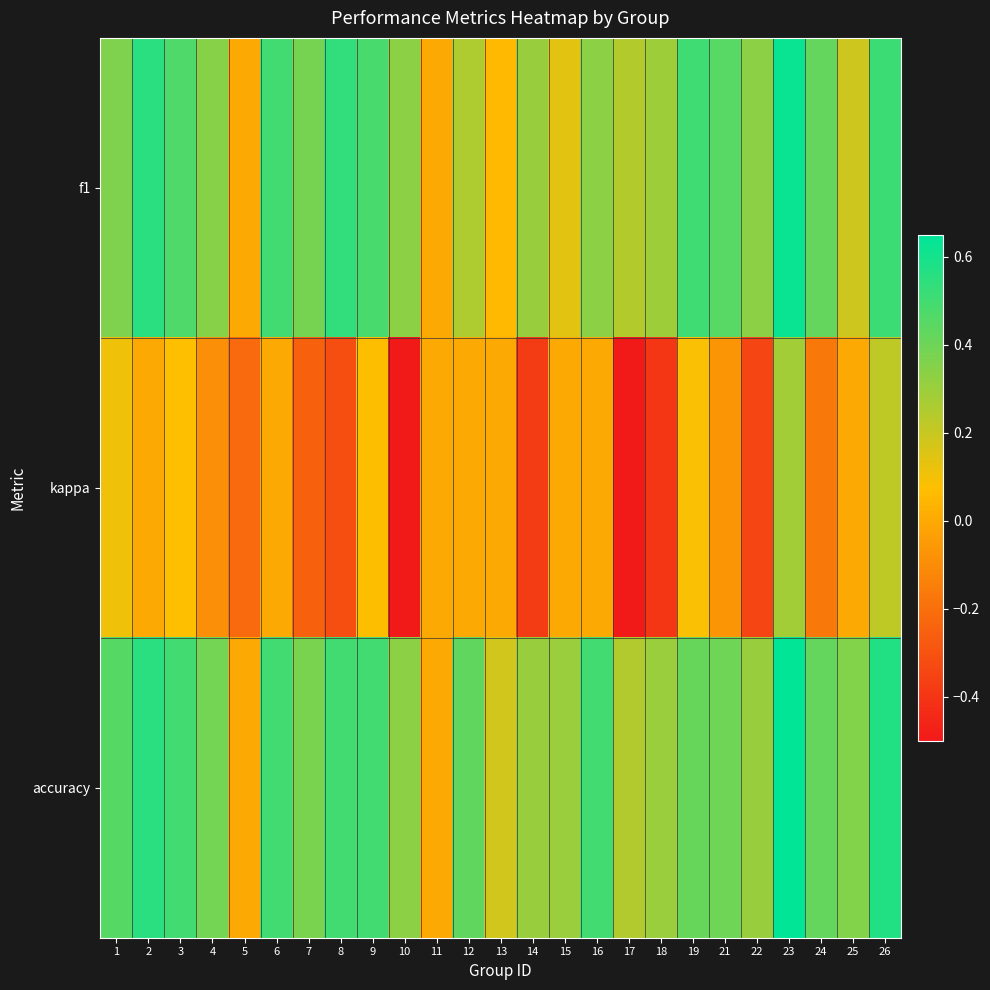

Reading left to right, list all the values displayed in this chart.

f1: 1=0.4	2=0.6	3=0.5	4=0.3	5=0.0	6=0.5	7=0.4	8=0.5	9=0.5	10=0.3	11=0.0	12=0.3	13=0.1	14=0.3	15=0.1	16=0.3	17=0.2	18=0.3	19=0.5	21=0.5	22=0.3	23=0.6	24=0.4	25=0.2	26=0.5
kappa: 1=0.1	2=0.0	3=0.1	4=-0.1	5=-0.2	6=0.0	7=-0.2	8=-0.3	9=0.1	10=-0.5	11=0.0	12=0.0	13=0.0	14=-0.4	15=0.0	16=0.0	17=-0.5	18=-0.4	19=0.1	21=-0.1	22=-0.3	23=0.3	24=-0.2	25=0.0	26=0.2
accuracy: 1=0.5	2=0.6	3=0.5	4=0.4	5=0.0	6=0.5	7=0.4	8=0.5	9=0.5	10=0.3	11=0.0	12=0.4	13=0.2	14=0.3	15=0.3	16=0.5	17=0.2	18=0.3	19=0.4	21=0.4	22=0.3	23=0.6	24=0.4	25=0.4	26=0.6